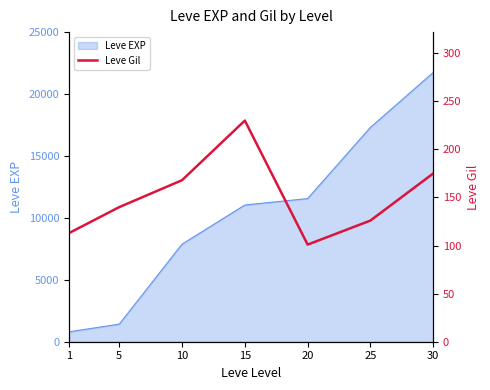

What is the minimum value for Leve EXP?

800